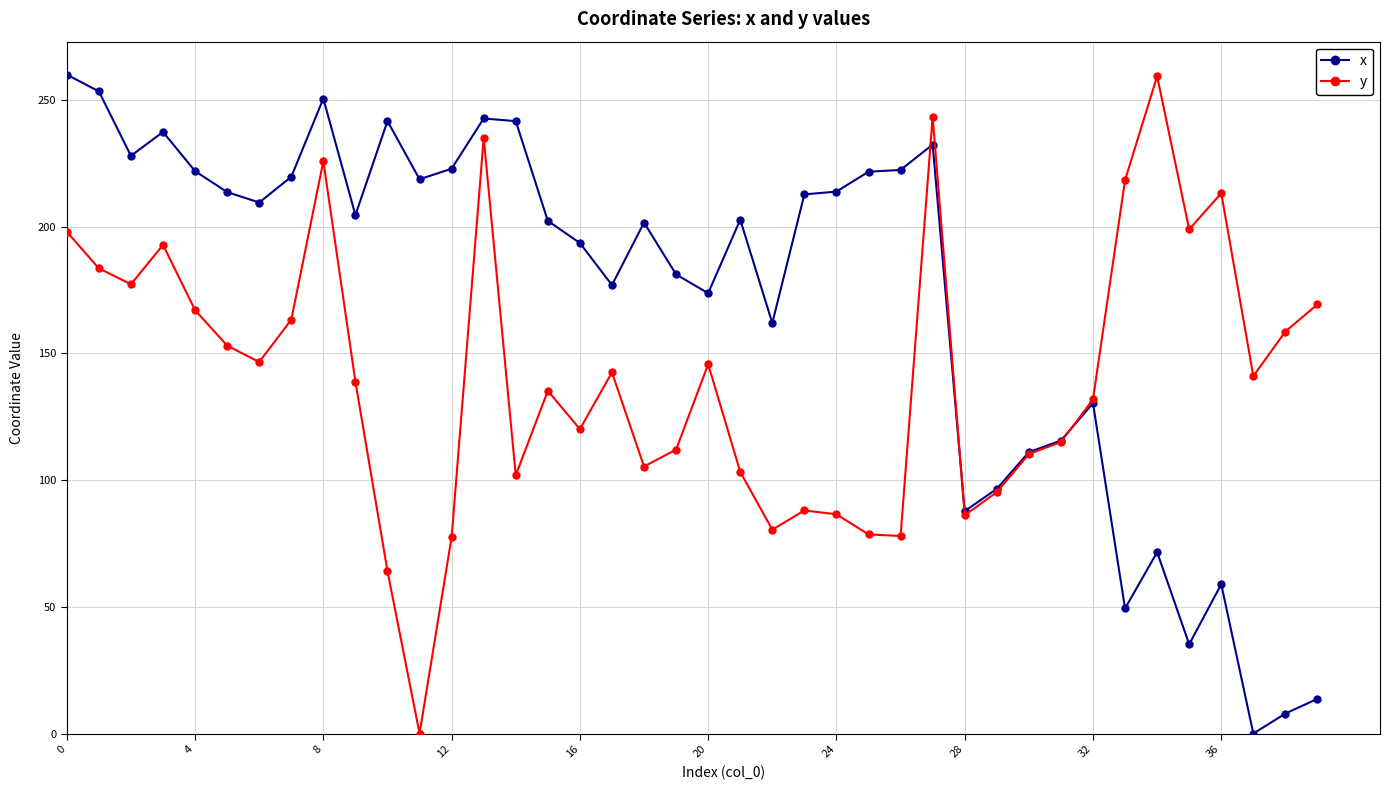

Which series has the largest total across all categories?

x